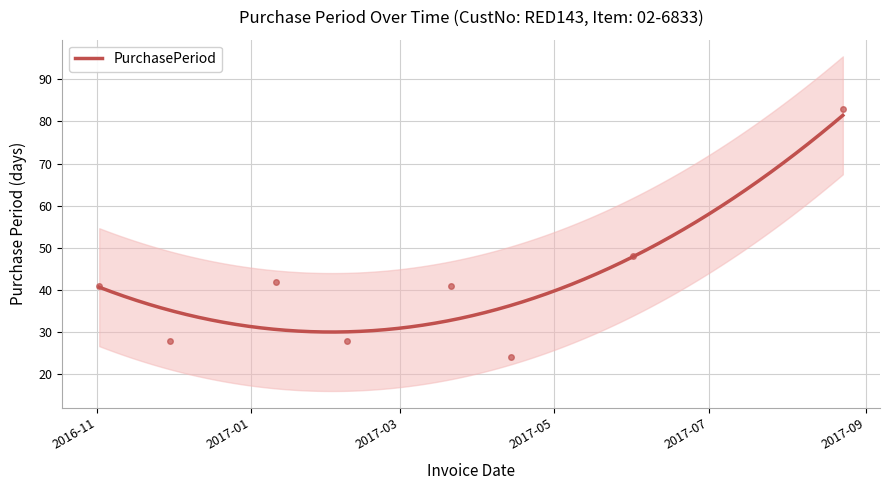

What is the sum of all values?

335